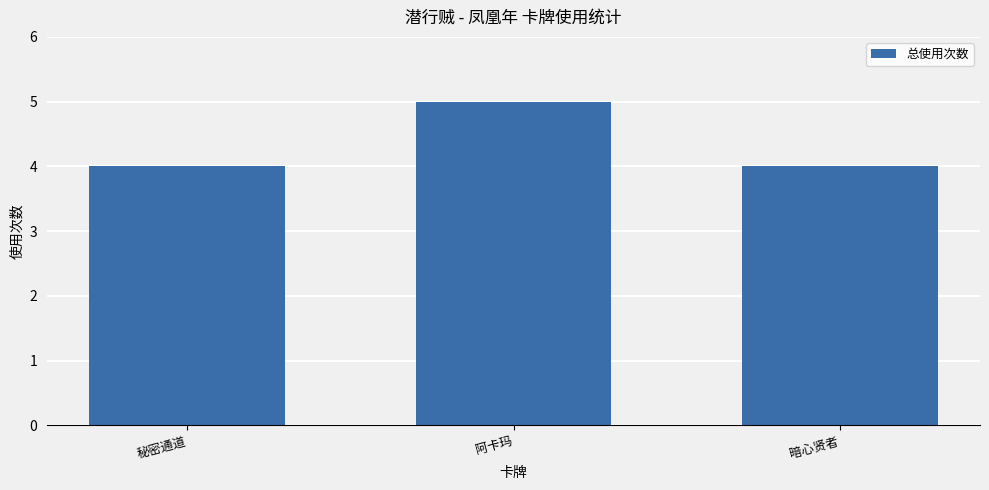

Are the bars horizontal?

No